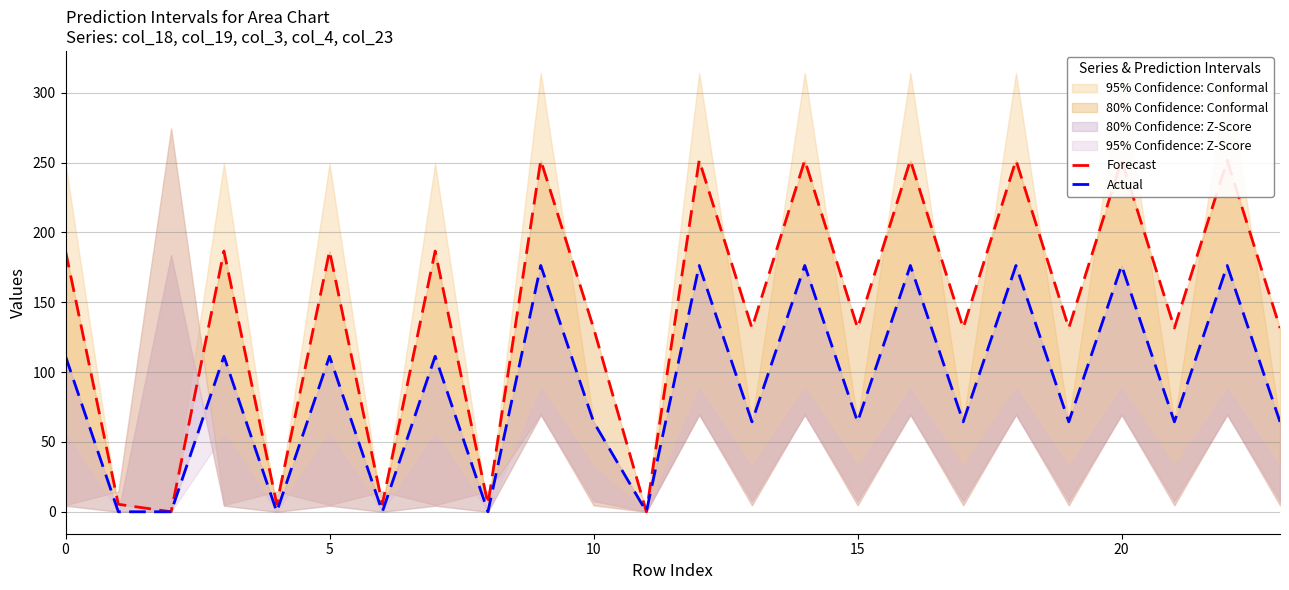

Is it true that Actual equals 111.3 at 7?

True